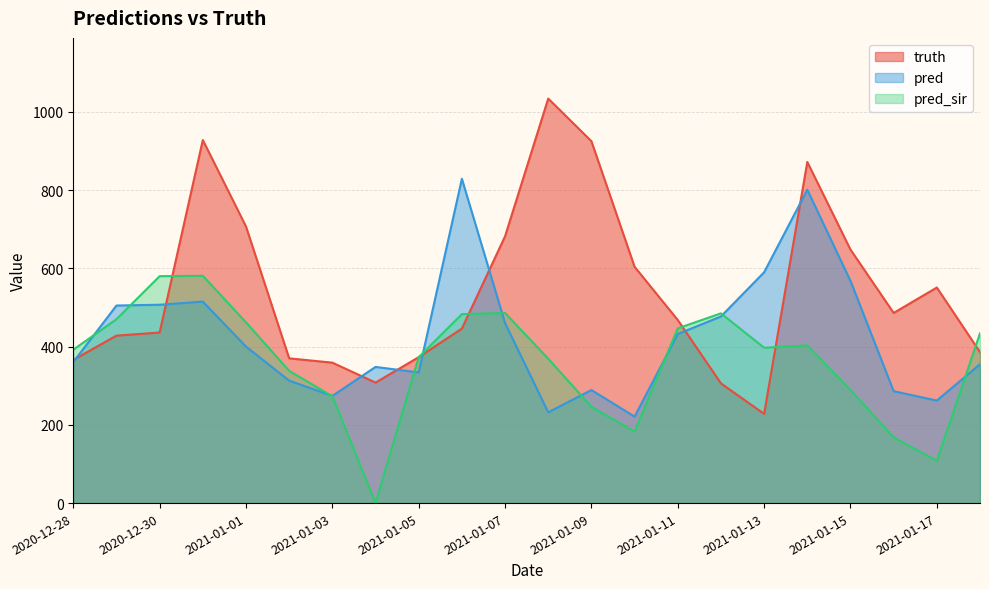

The value of pred at 2021-01-05 is 590.8. True or false?

False